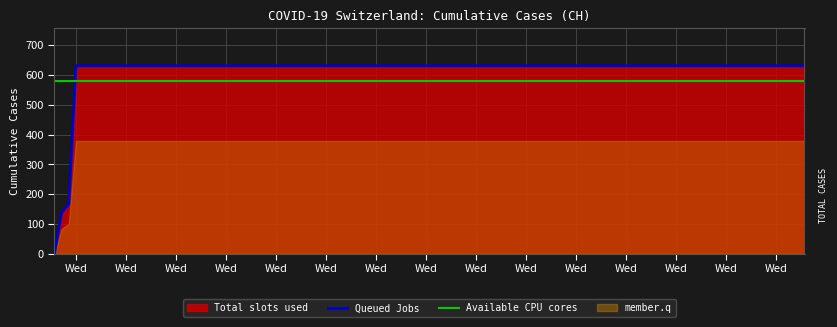

What is the difference between the second highest and minimum values?

631